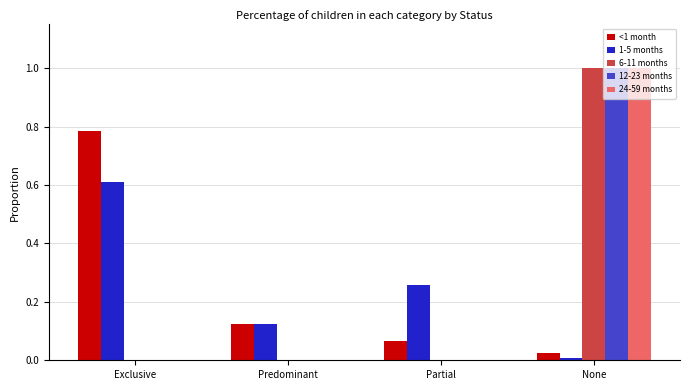

Between Exclusive and Partial, which series saw the biggest shift?

<1 month